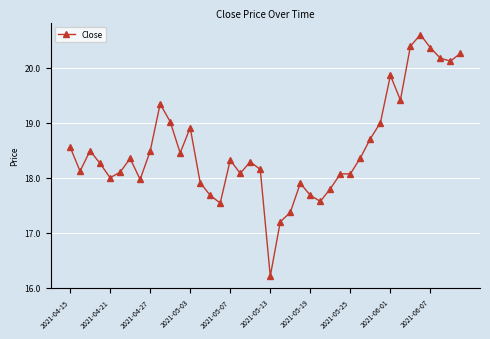

True or false: the data has more than 0 interior local peaks.

True